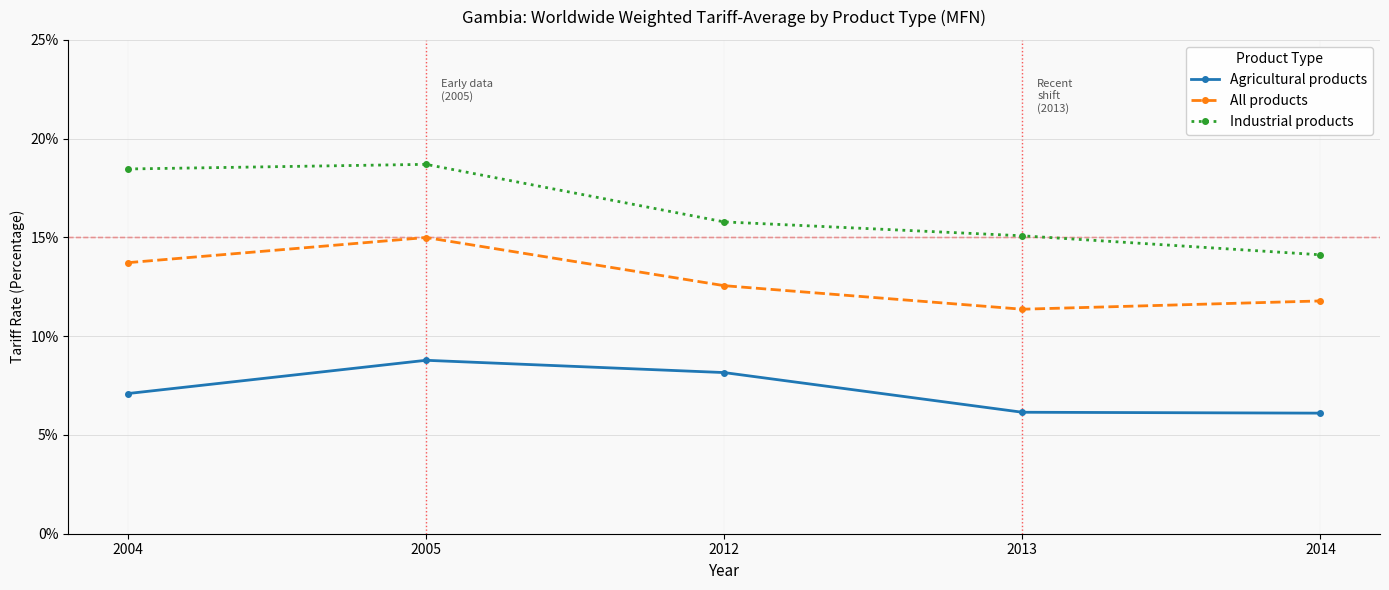

The Agricultural products series shows 4.6 at 2005. True or false?

False